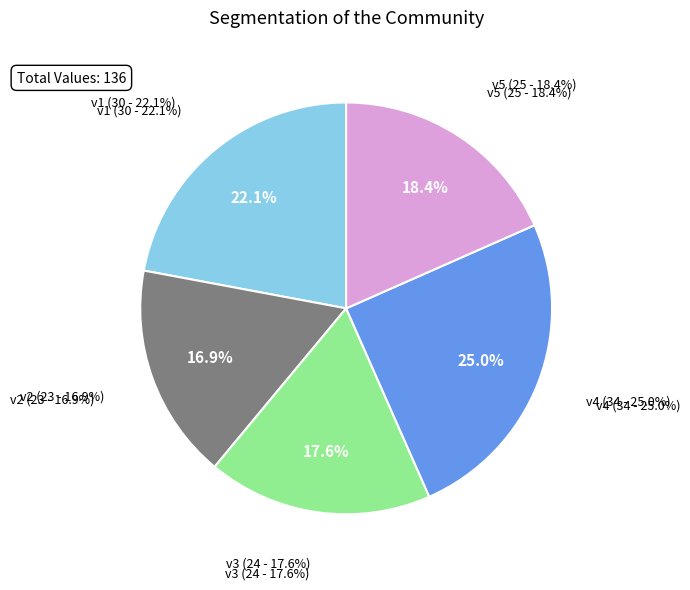

Count the number of slices in the pie.

5